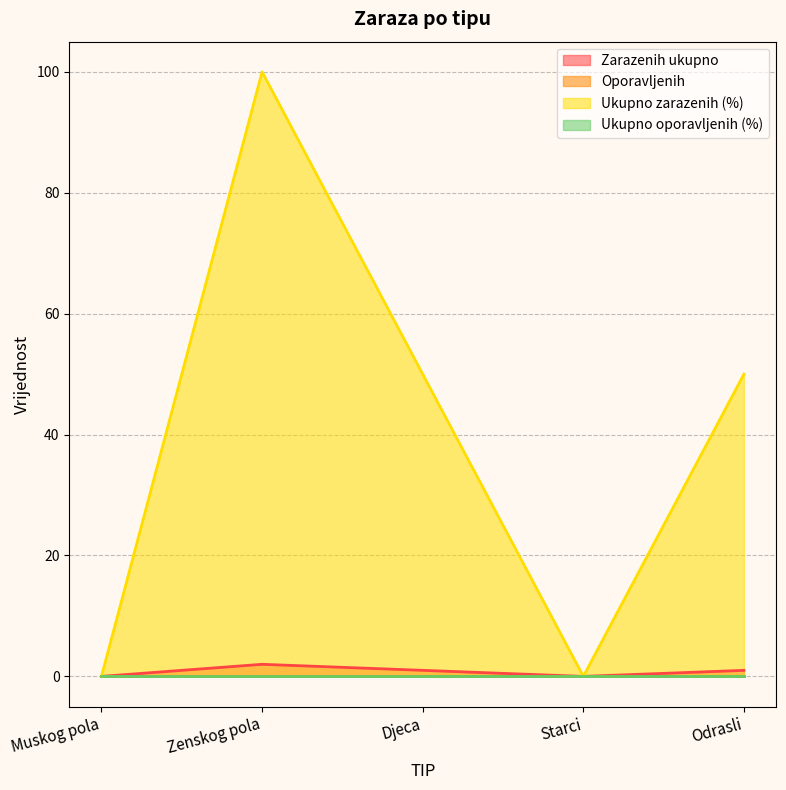

True or false: Ukupno zarazenih (%) and Zarazenih ukupno intersect in this chart.

False